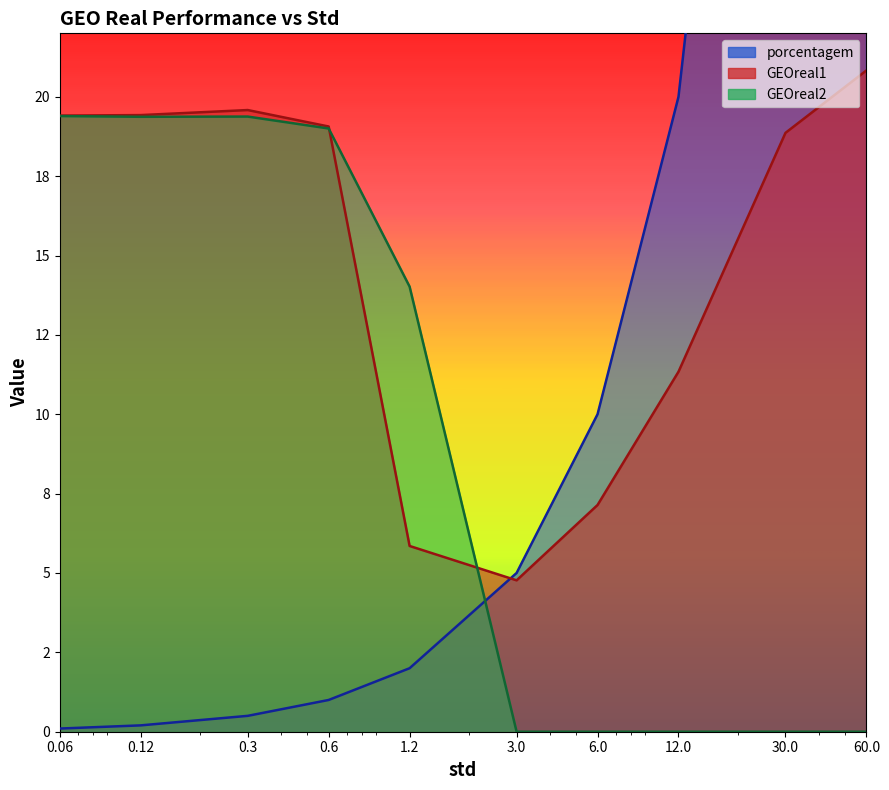

At how many categories does at least one series exceed 18?

7